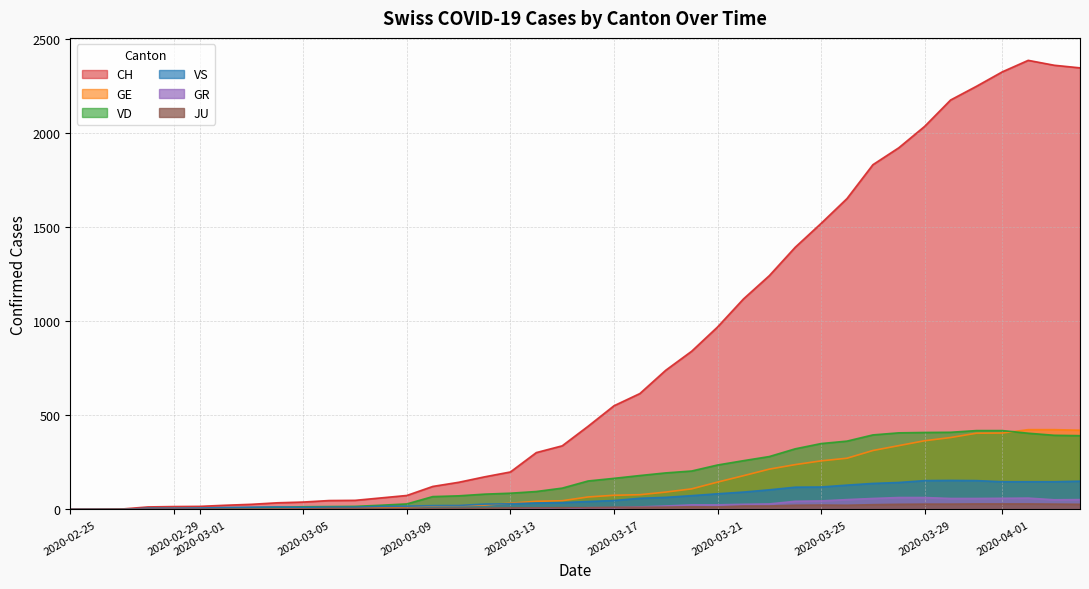

What are all the series names shown in the legend?

CH, GE, VD, VS, GR, JU